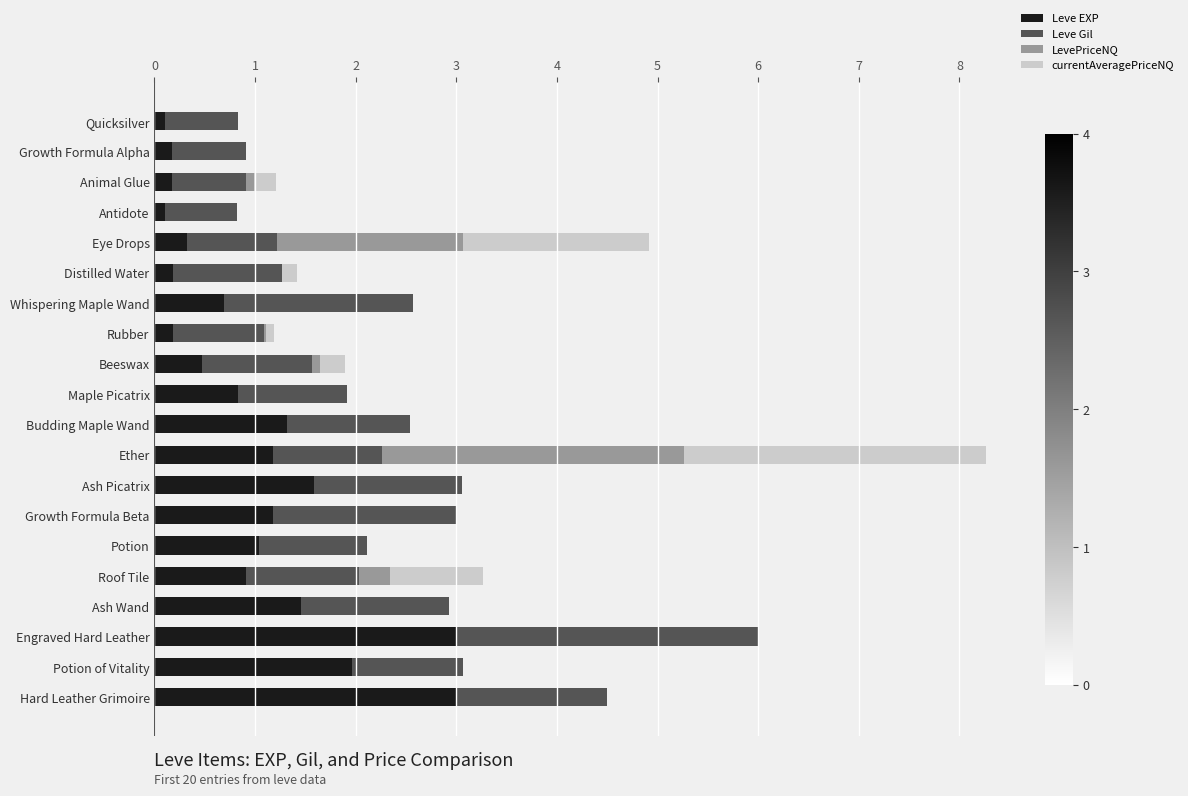

What is the highest value of the Leve EXP series?

3.0